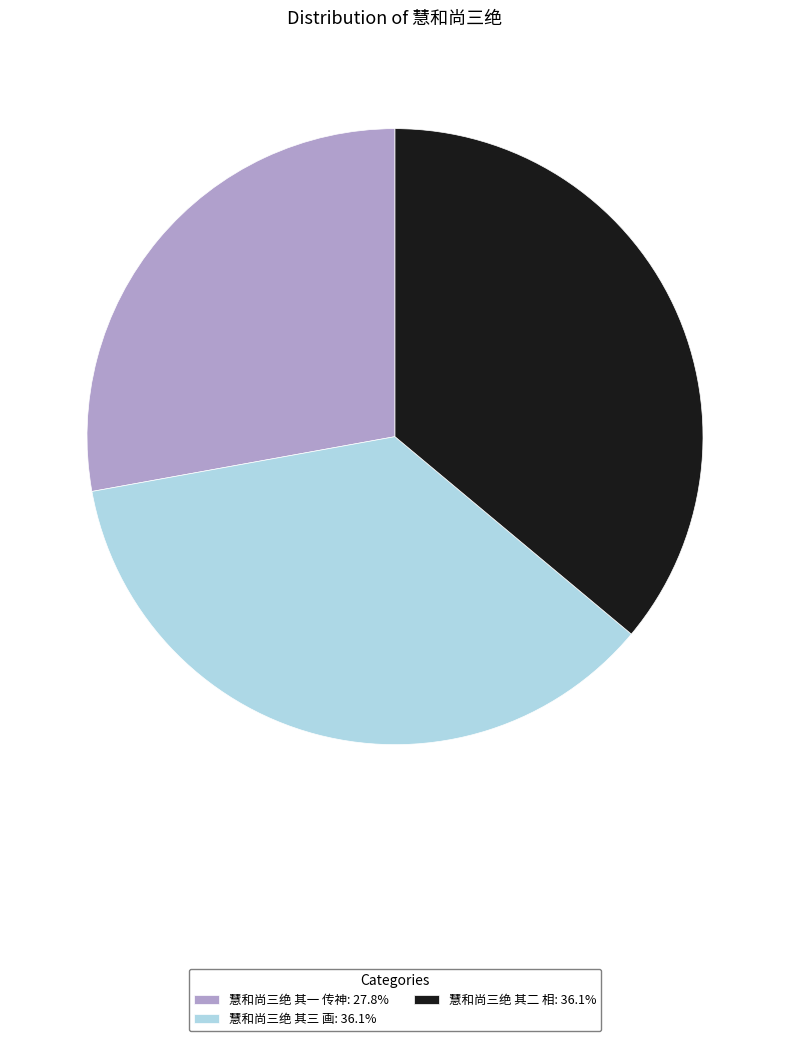

The 慧和尚三绝 其三 画 slice represents 48% of the pie. True or false?

False